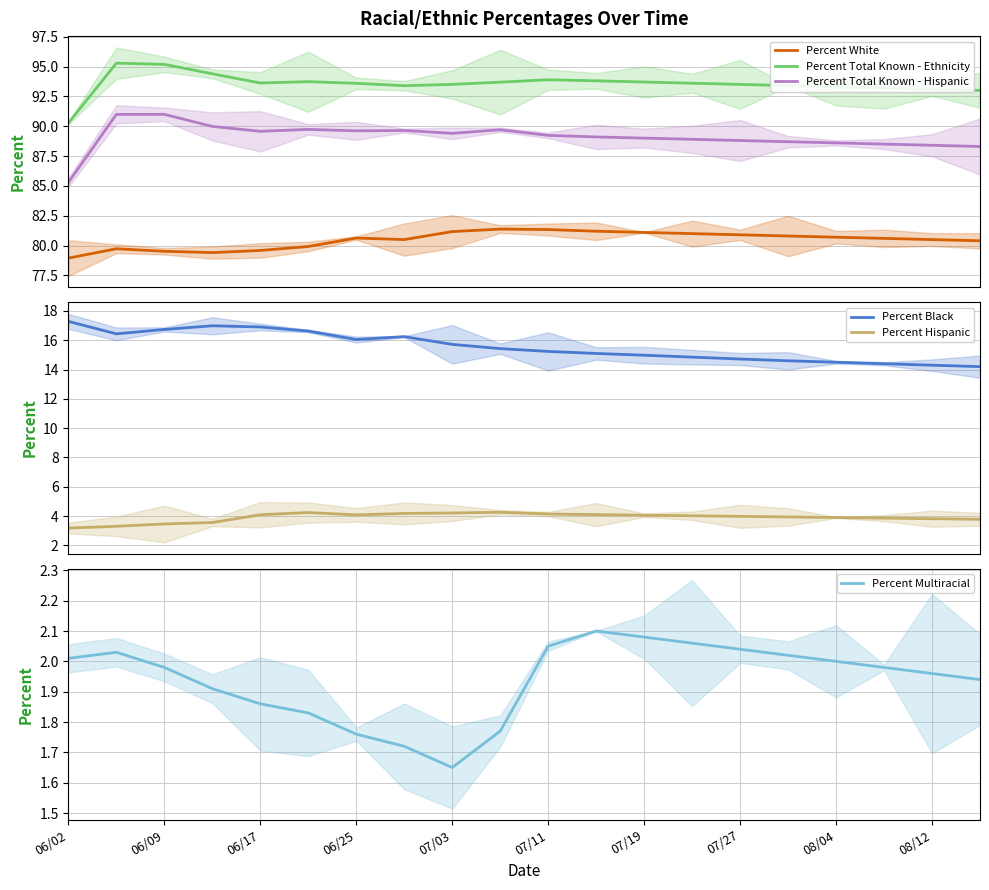

Which series has the largest total across all categories?

Percent Total Known - Ethnicity